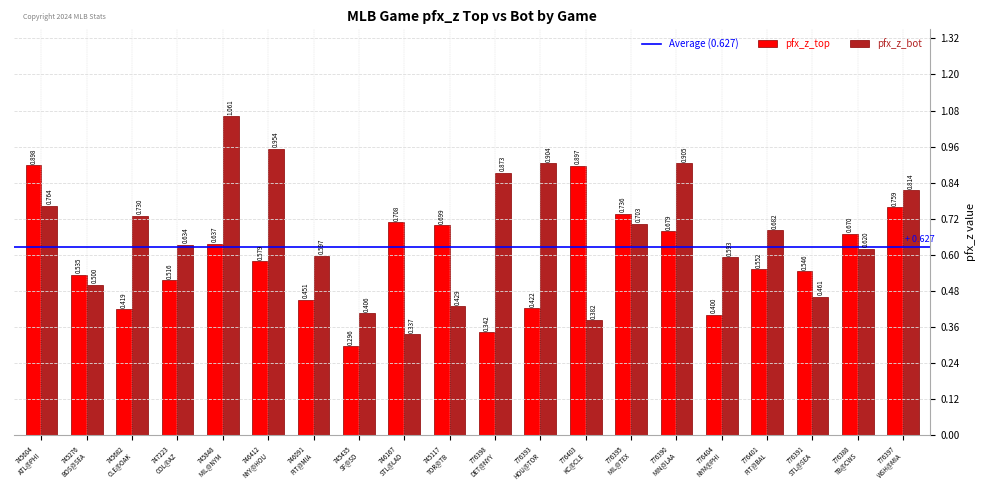

The pfx_z_top series shows 0.5 at 746091
PIT@MIA. True or false?

True